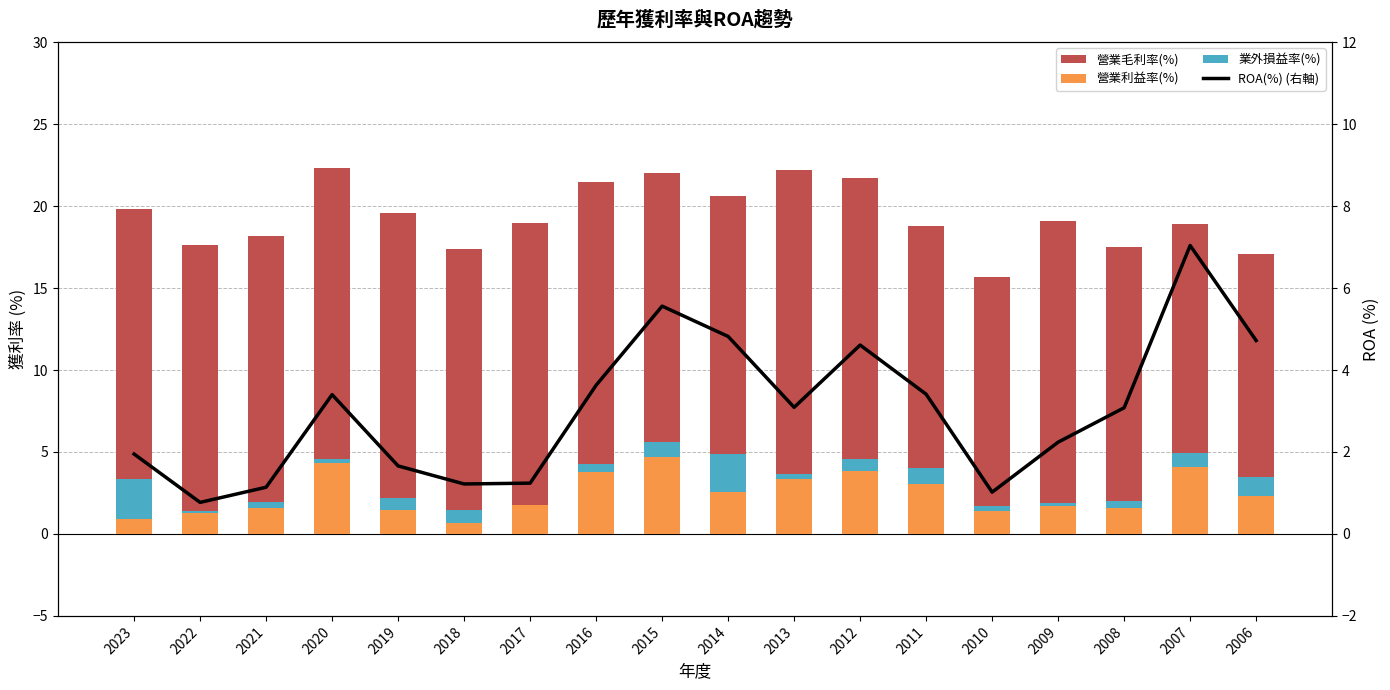

How many distinct data groups are displayed?

4